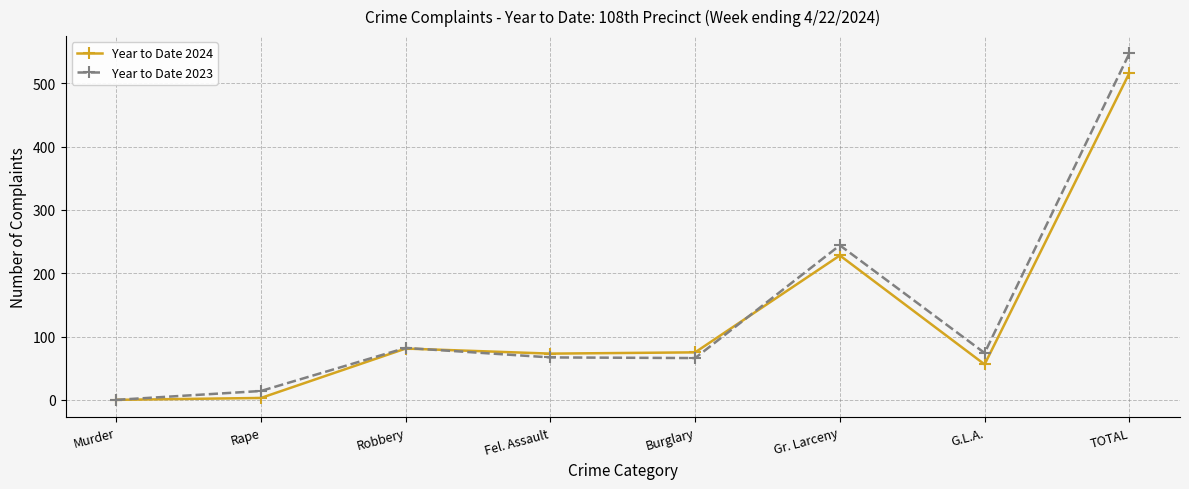

What is the label of the 1st point from the right?

TOTAL